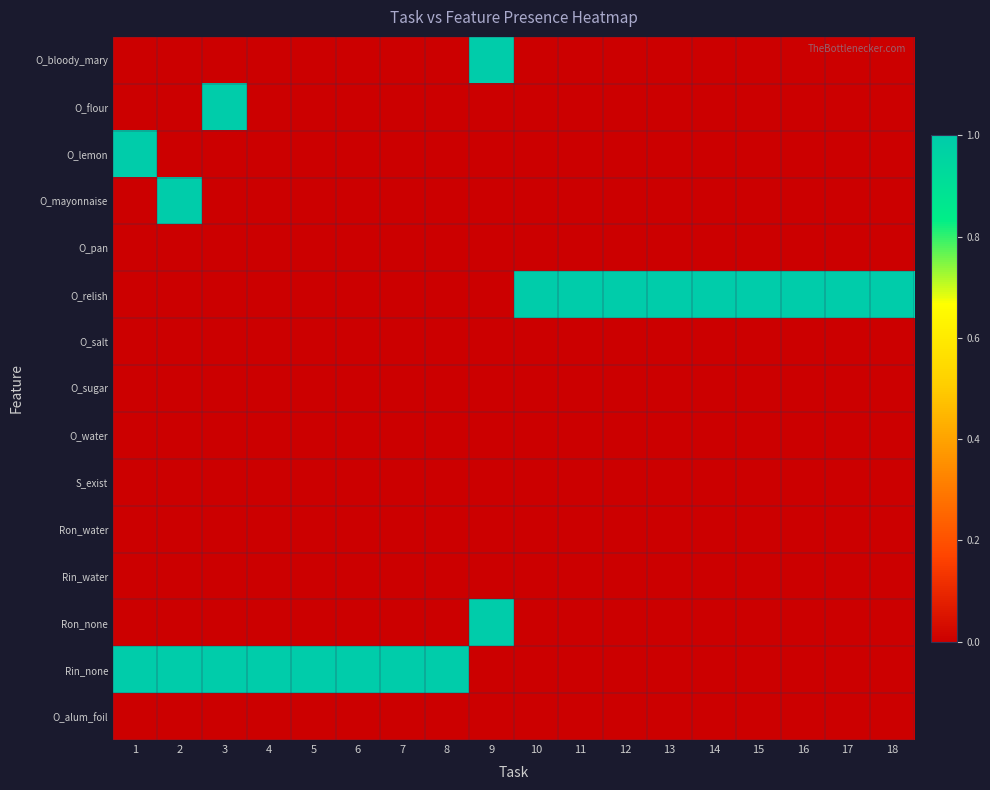

At which category is the sum across all series the highest?

1